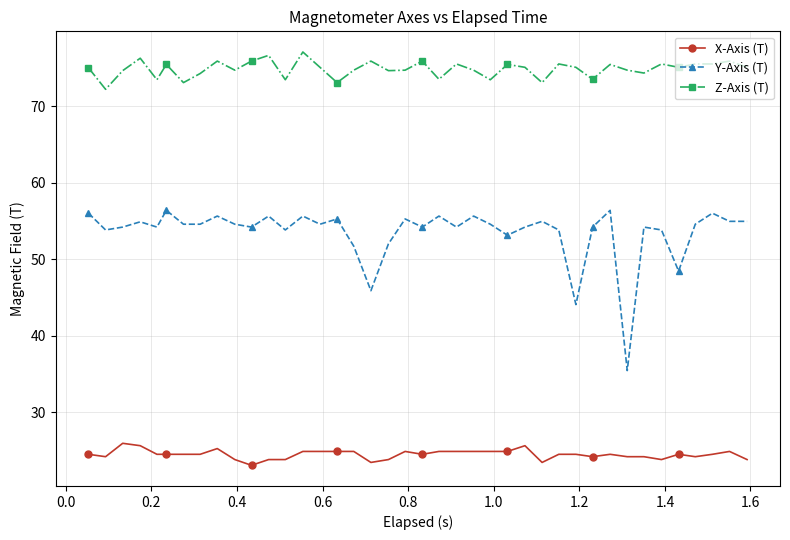

How many interior local peaks does the Y-Axis (T) series have?

13